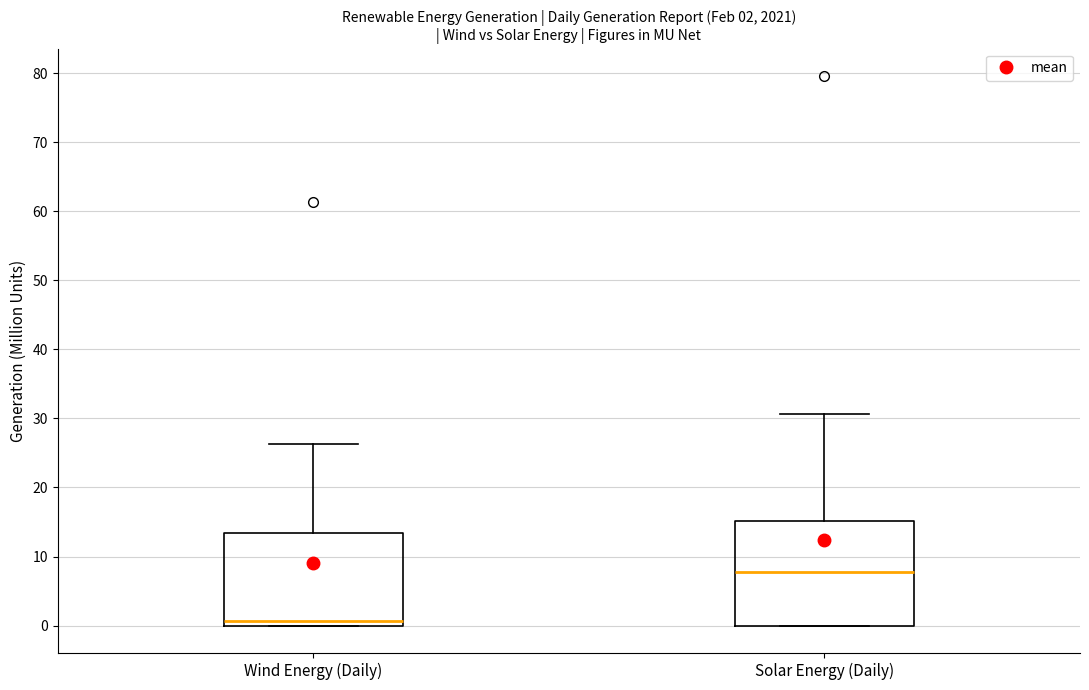

Which box has the lowest median line?

Wind Energy (Daily)